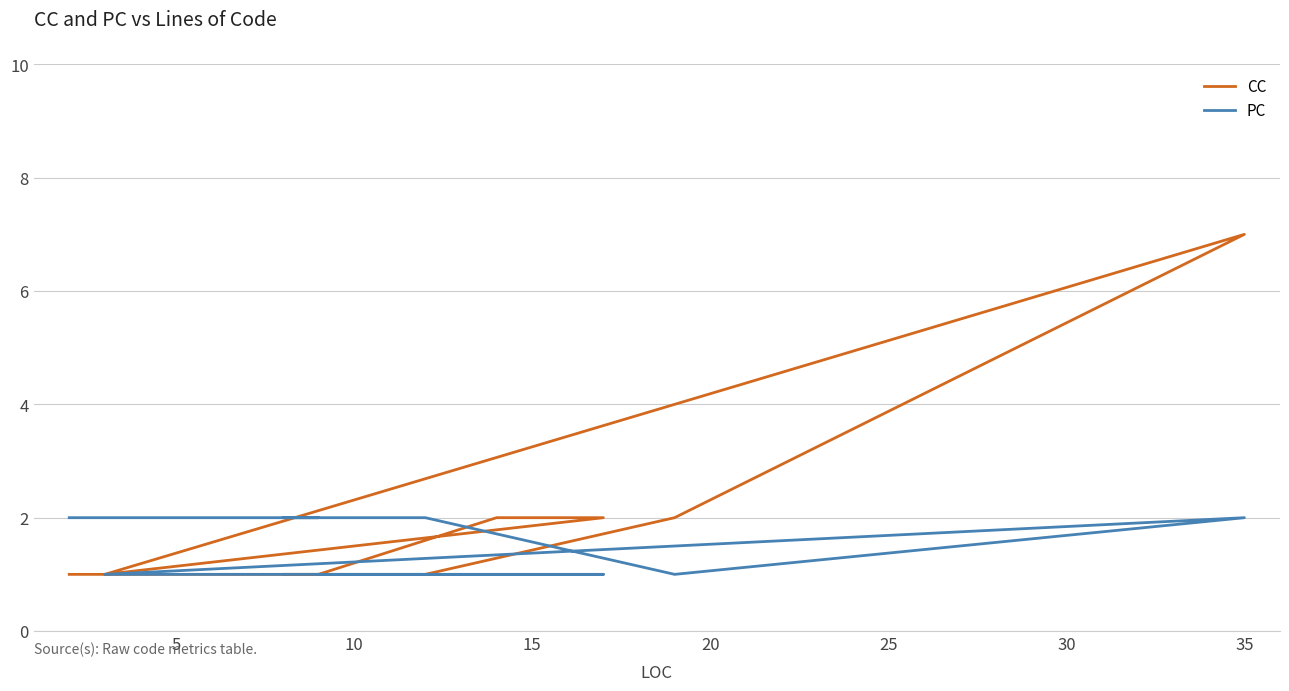

How many times do CC and PC cross each other?

1